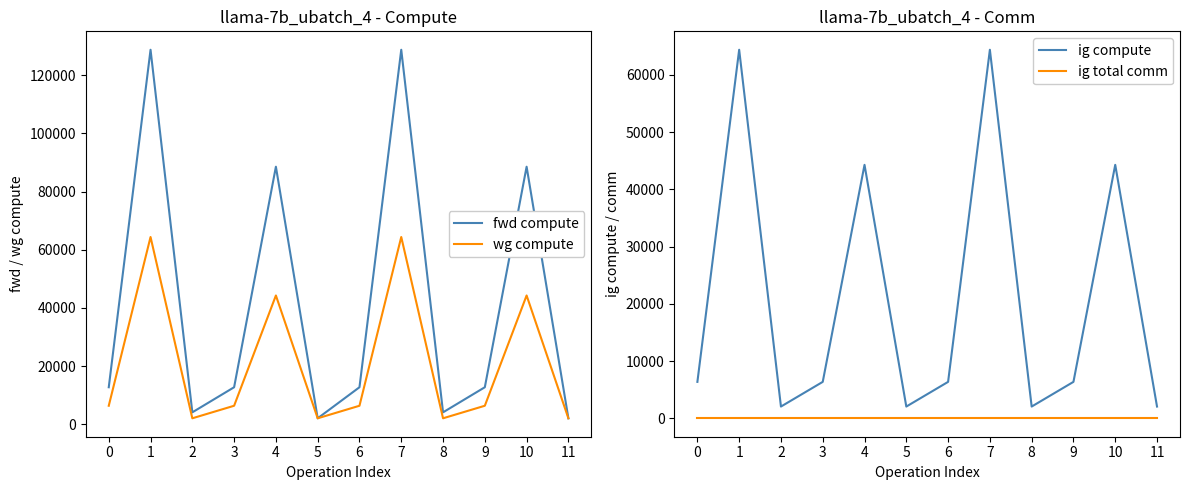

What is the maximum value for fwd compute?

128738.1